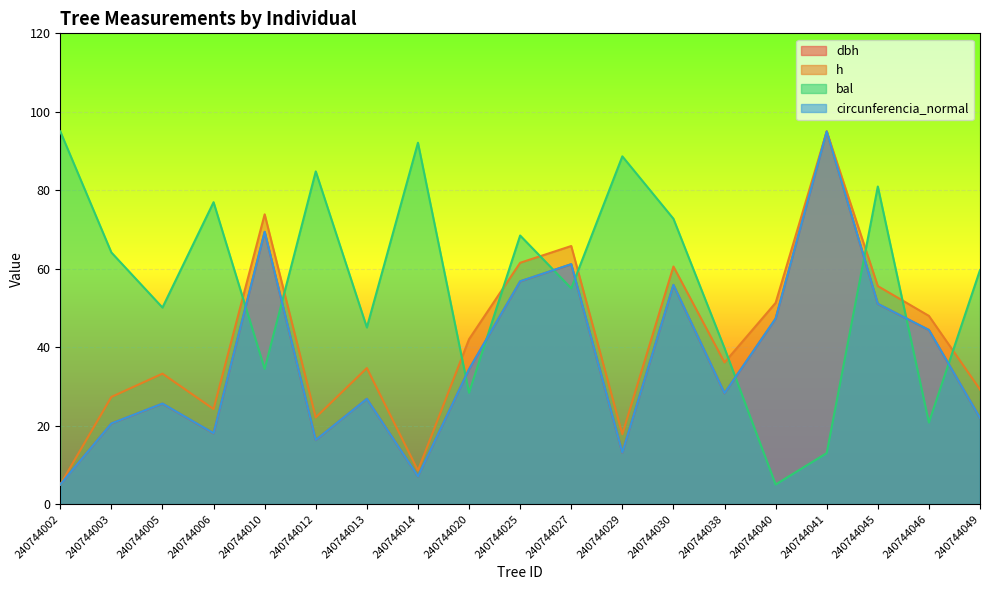

What is the minimum value shown in the chart?

5.0